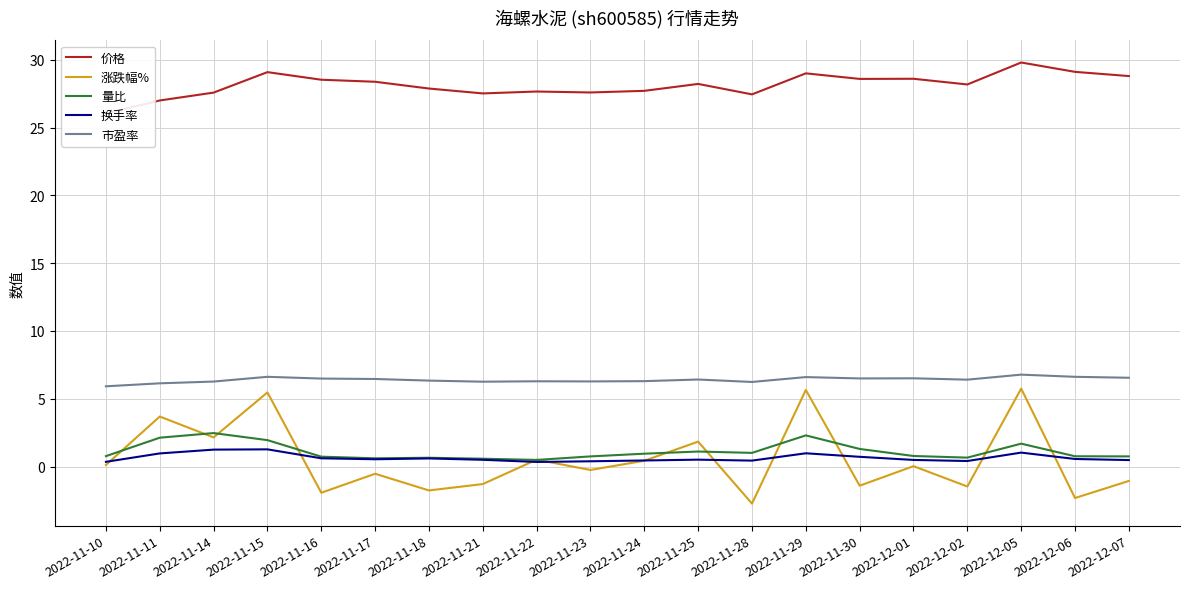

Which series changed the most between 2022-11-14 and 2022-11-16?

涨跌幅%